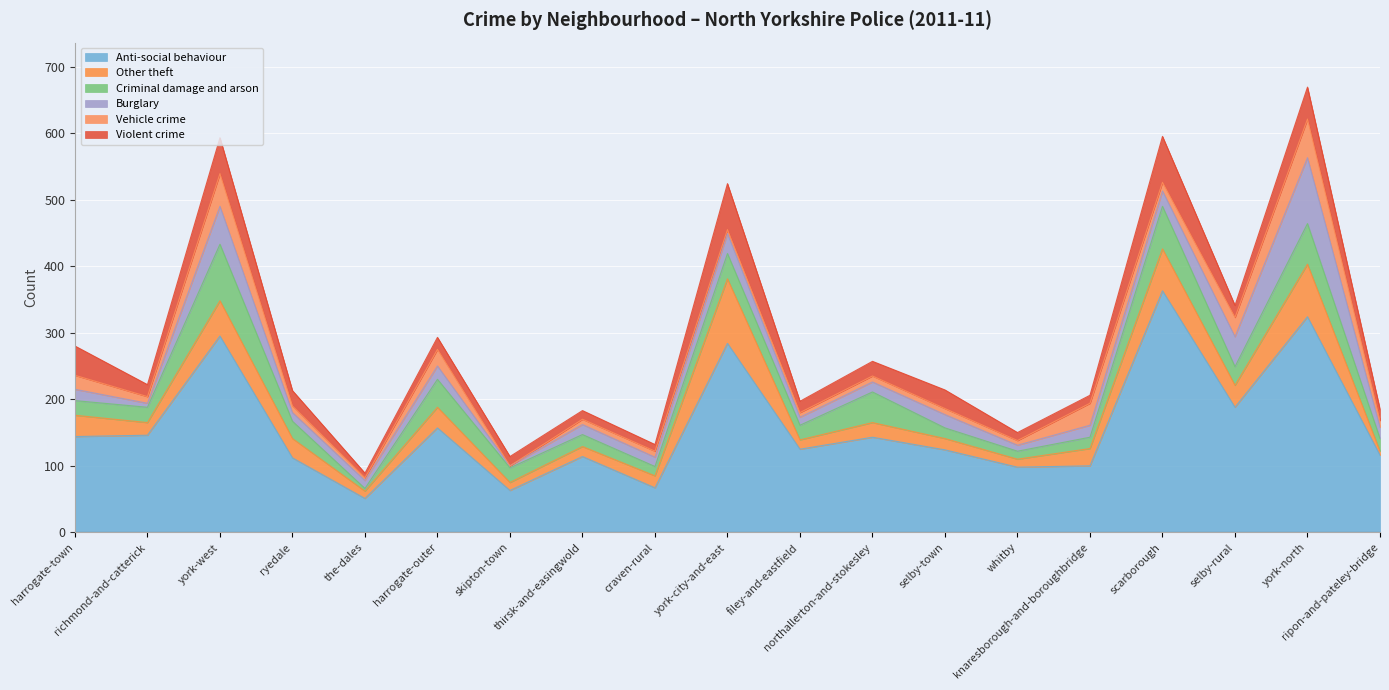

How many intersections are there between Burglary and Violent crime?

9